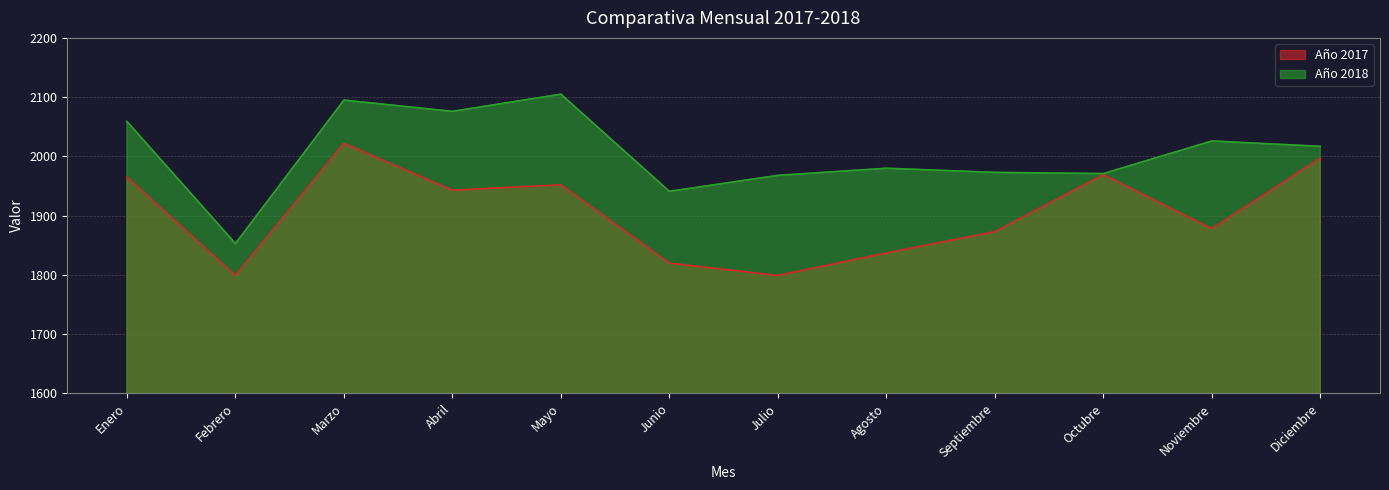

What are all the series names shown in the legend?

Año 2017, Año 2018